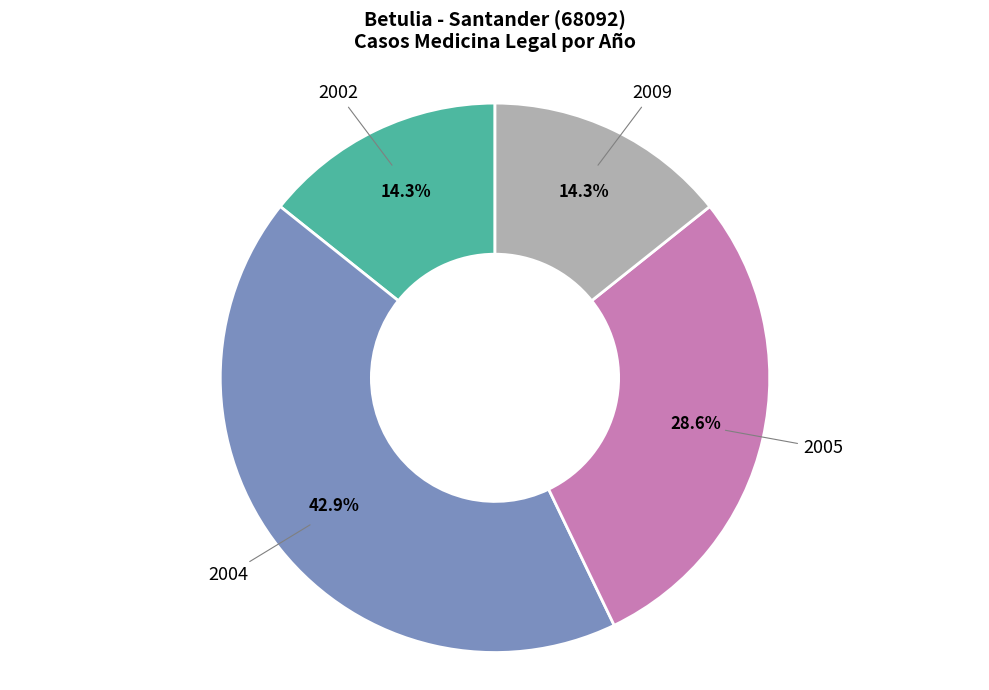

Does any single category account for the majority?

No